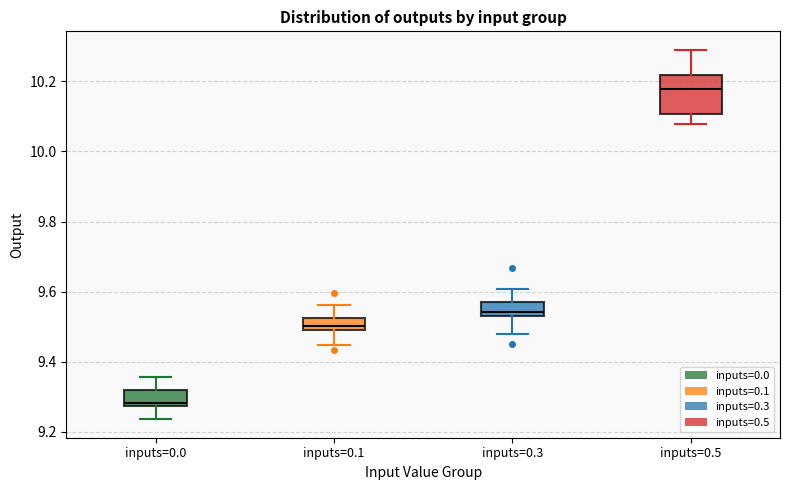

Where does the upper whisker of the box for inputs=0.3 end on the y-axis? The values are not printed on the chart, so give them approximately, as read against the axis.

9.60